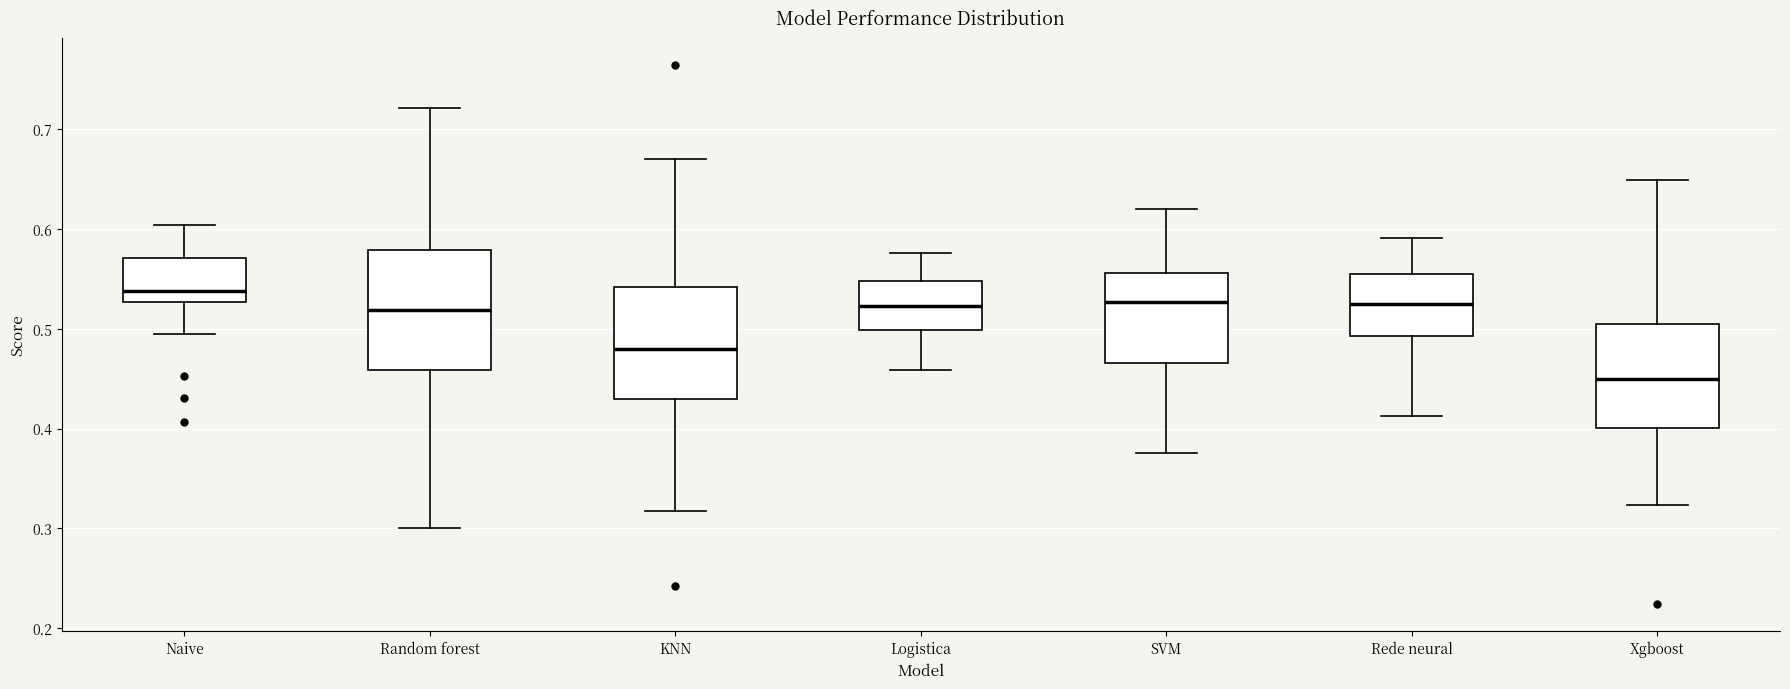

Reading left to right, read every box against the y-axis: the position of its median line, the range the box covers, and the ends of its whiskers. The values are not printed on the chart, so give them approximately, as read against the axis.

Naive: median 0.54, box 0.53 to 0.57, whiskers 0.49 to 0.60
Random forest: median 0.52, box 0.46 to 0.58, whiskers 0.30 to 0.72
KNN: median 0.48, box 0.43 to 0.54, whiskers 0.32 to 0.67
Logistica: median 0.52, box 0.50 to 0.55, whiskers 0.46 to 0.58
SVM: median 0.53, box 0.47 to 0.56, whiskers 0.38 to 0.62
Rede neural: median 0.52, box 0.49 to 0.56, whiskers 0.41 to 0.59
Xgboost: median 0.45, box 0.40 to 0.51, whiskers 0.32 to 0.65